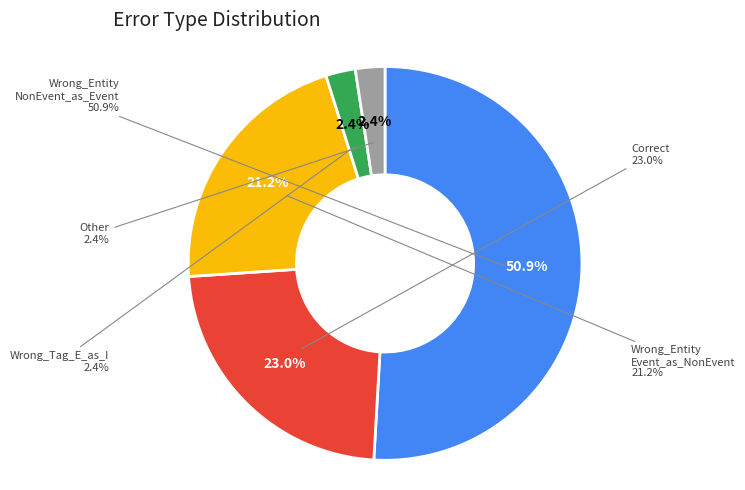

Which slice is the largest?

Wrong_Entity_NonEvent_as_Event